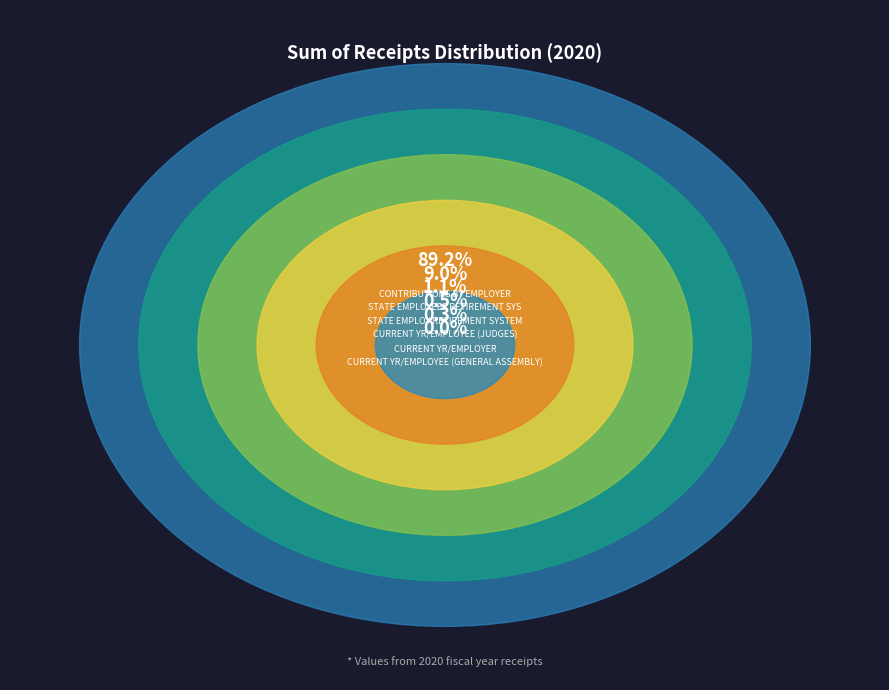

What portion of the pie excludes CONTRIBUTIONS BY EMPLOYEE?

100.0%